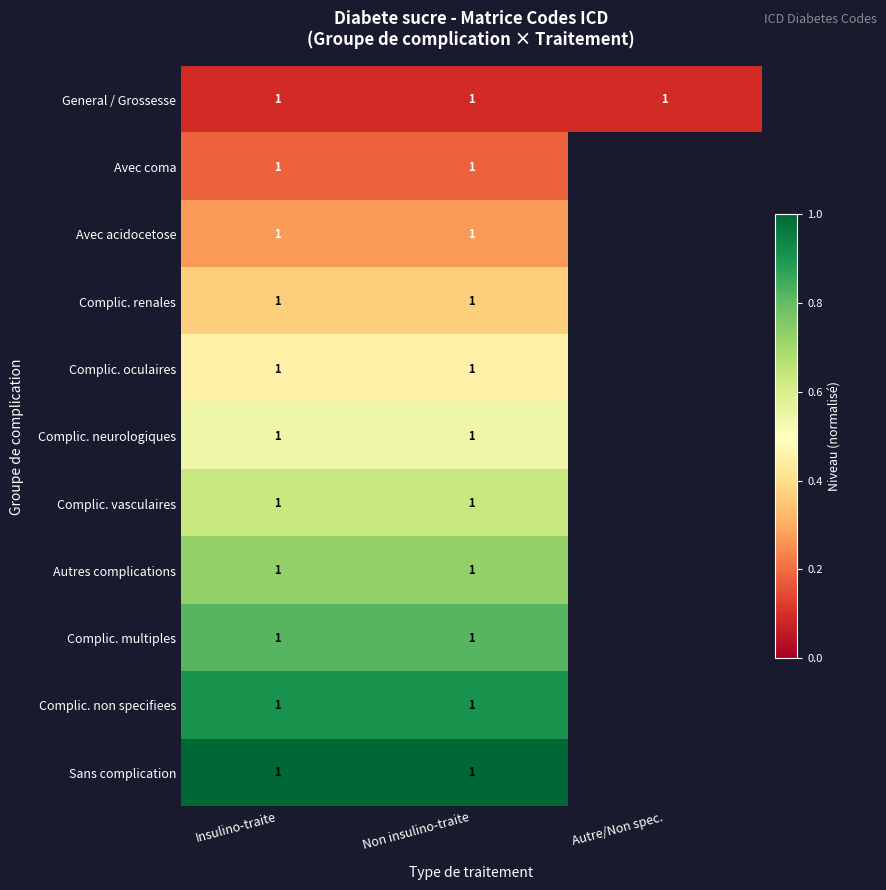

At which category is the sum across all series the highest?

Insulino-traite